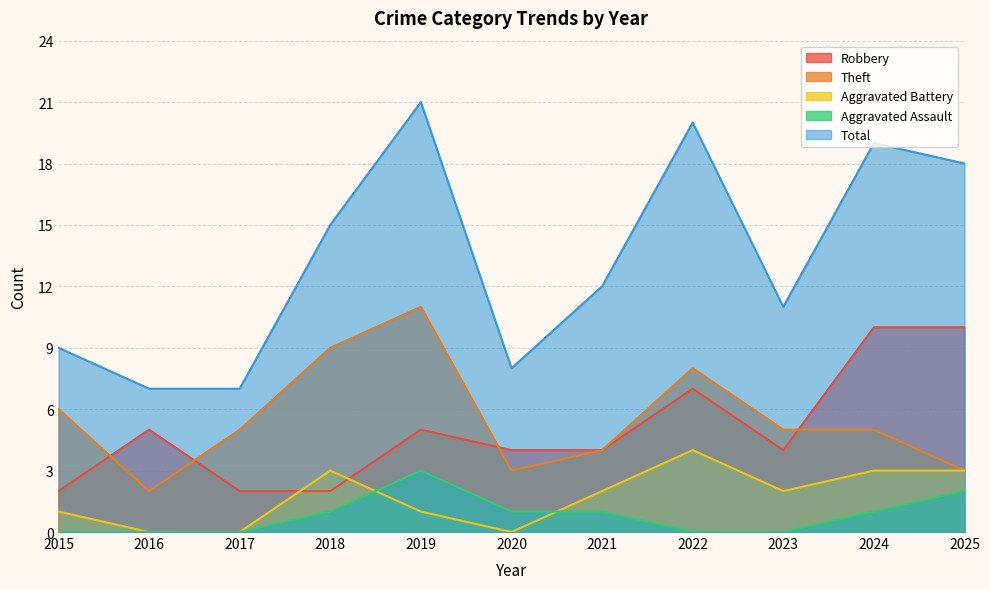

Does the chart display data point markers on the line(s)?

No